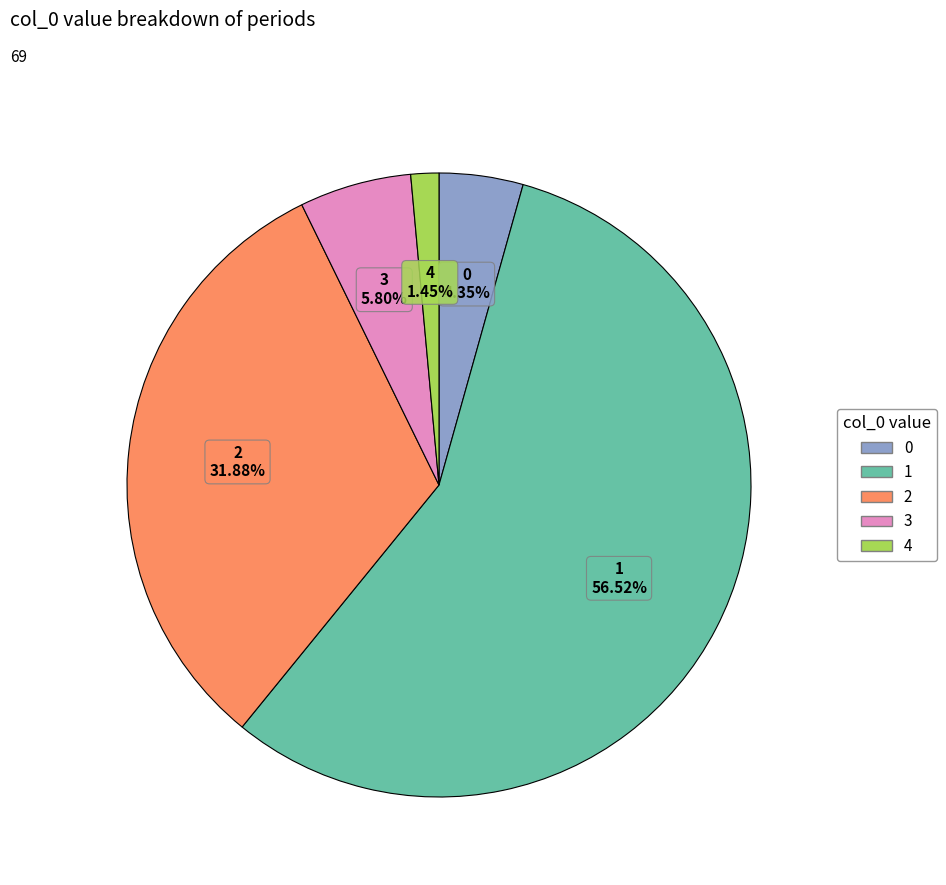

True or false: 0 accounts for 4% of the total.

True